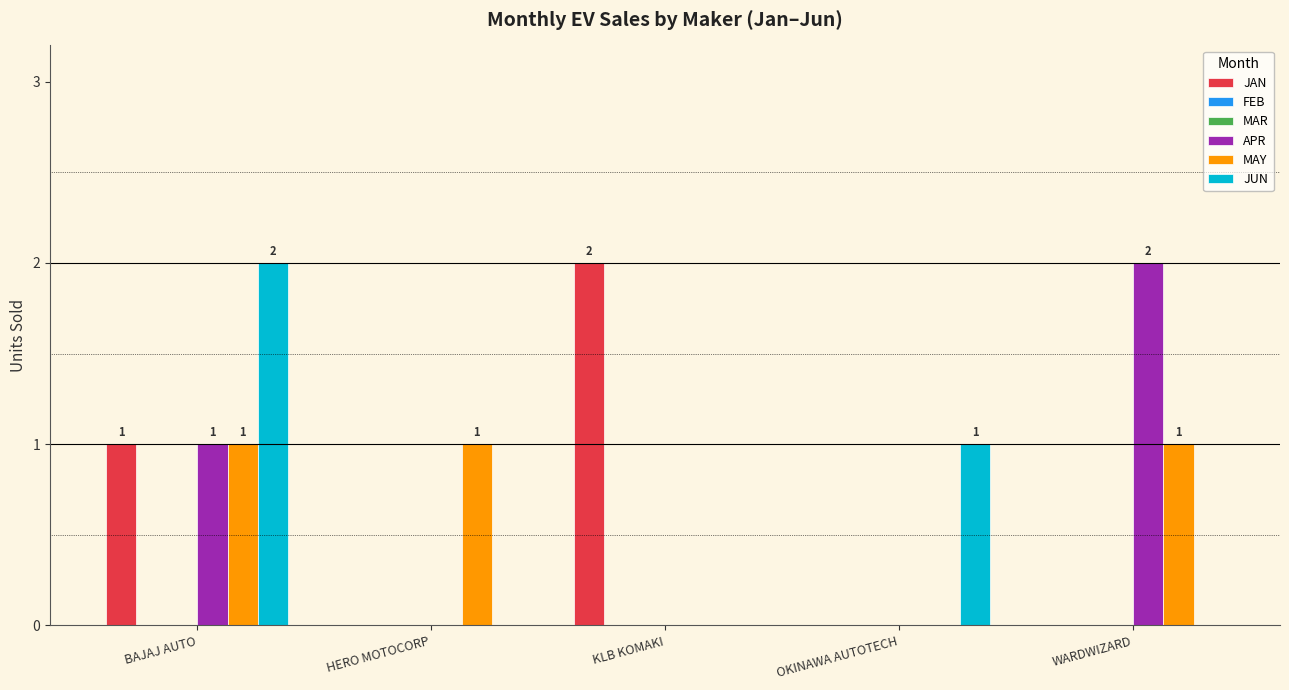

Which series has the largest range (max minus min)?

JAN